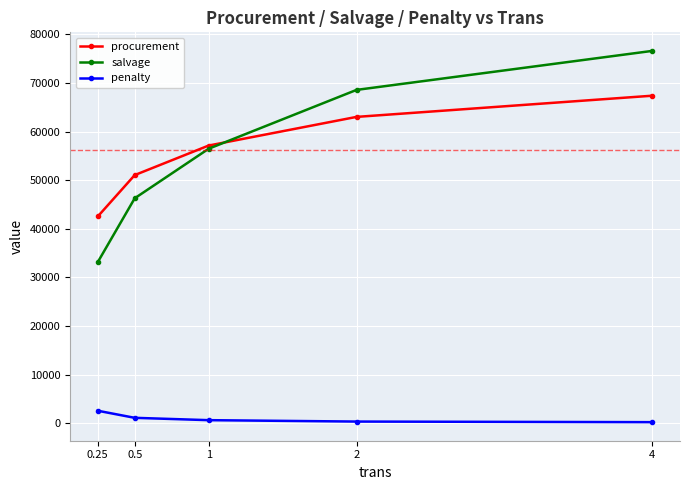

The value of procurement at 0.25 is 42513.2. True or false?

True